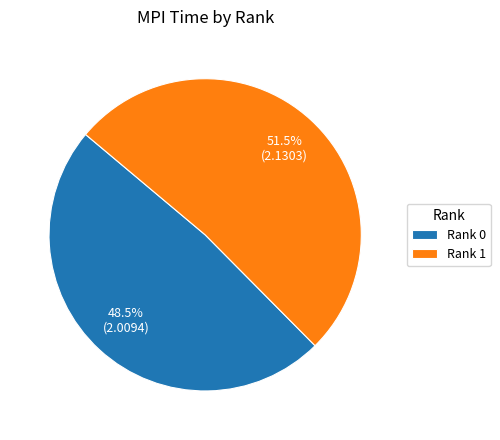

What percentage do Rank 1 and Rank 0 together represent?

100.0%